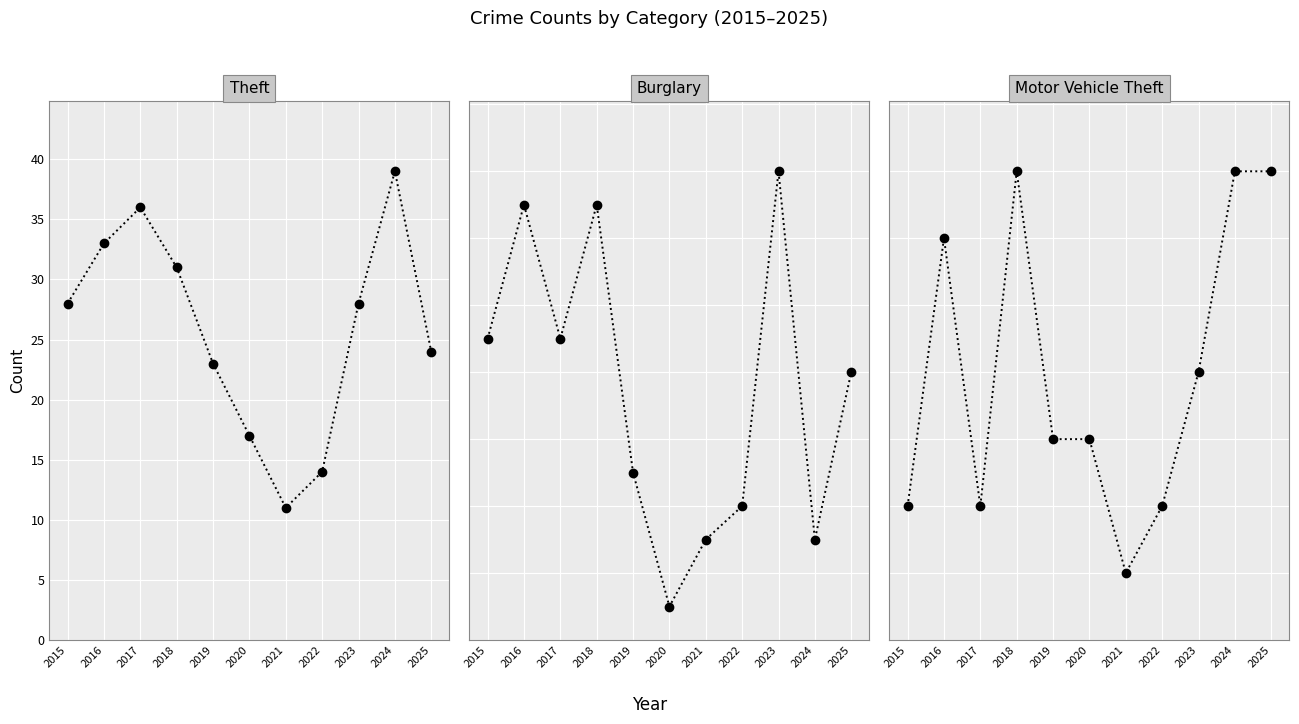

True or false: Motor Vehicle Theft and Burglary cross at least once.

True